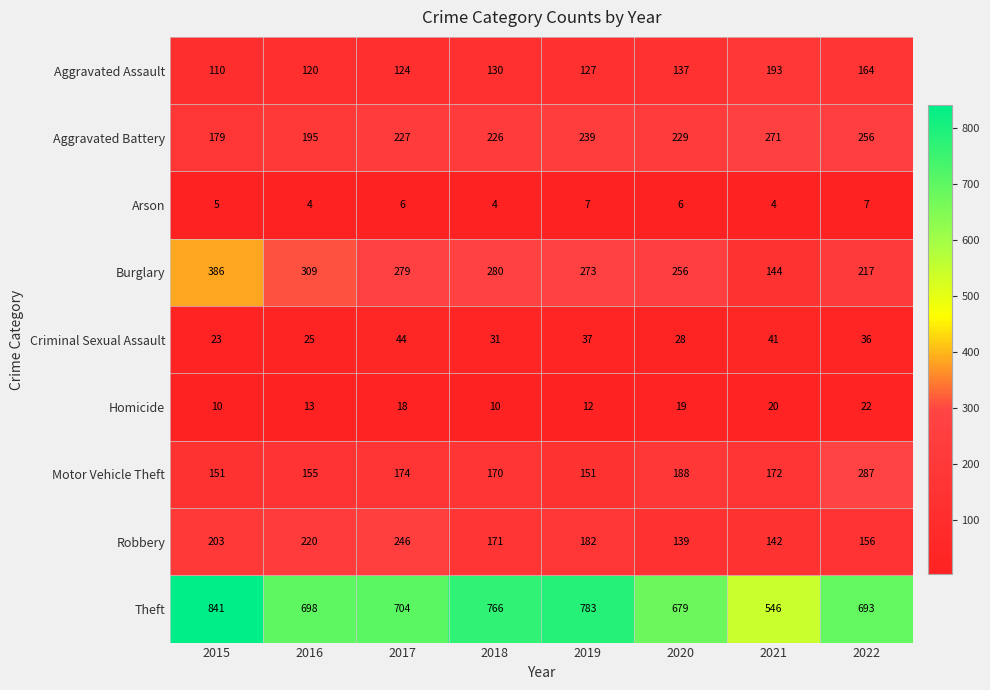

How many data points does each series have?

8